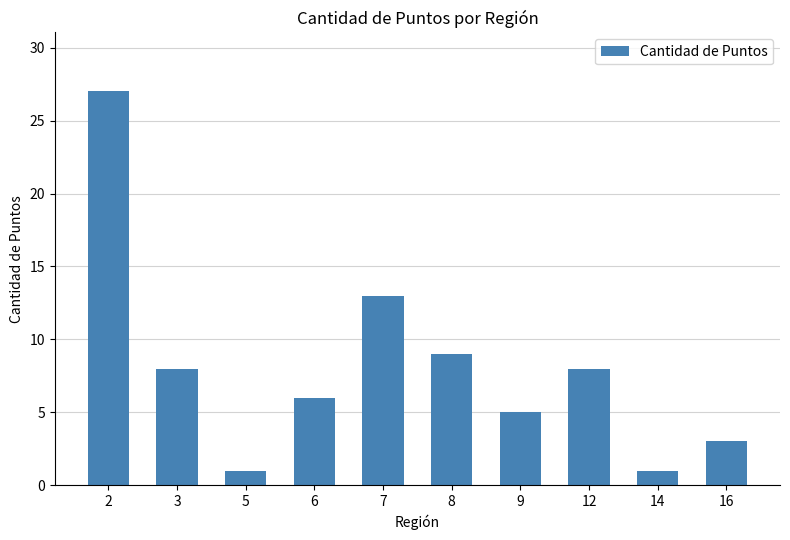

Are the bars horizontal?

No